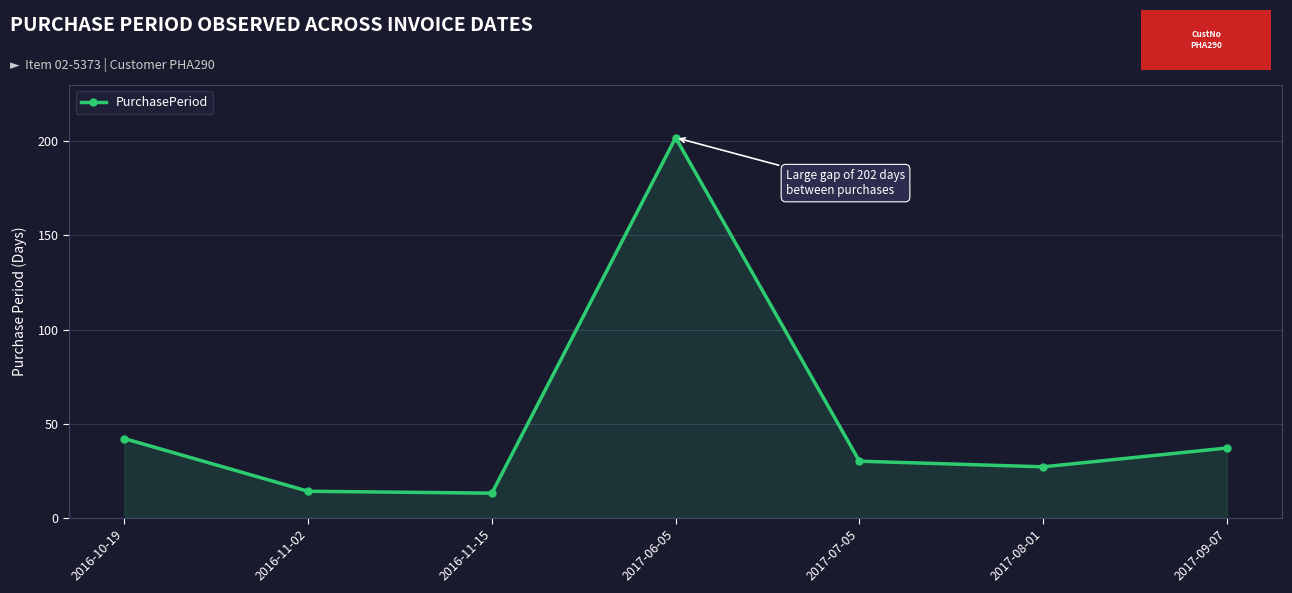

Between 2016-11-02 and 2017-08-01, which is larger?

2017-08-01